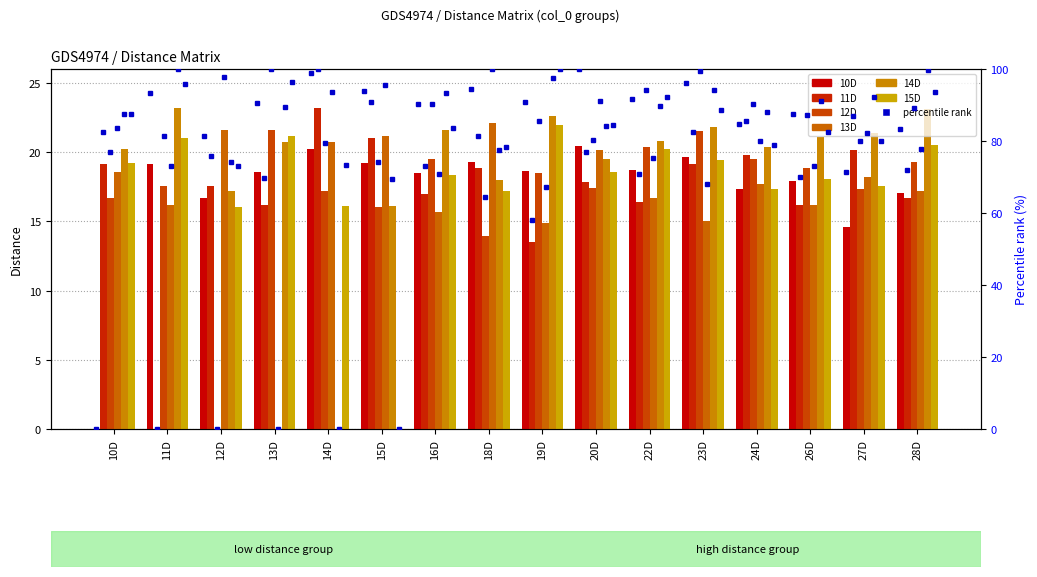

Which series has the largest total across all categories?

14D